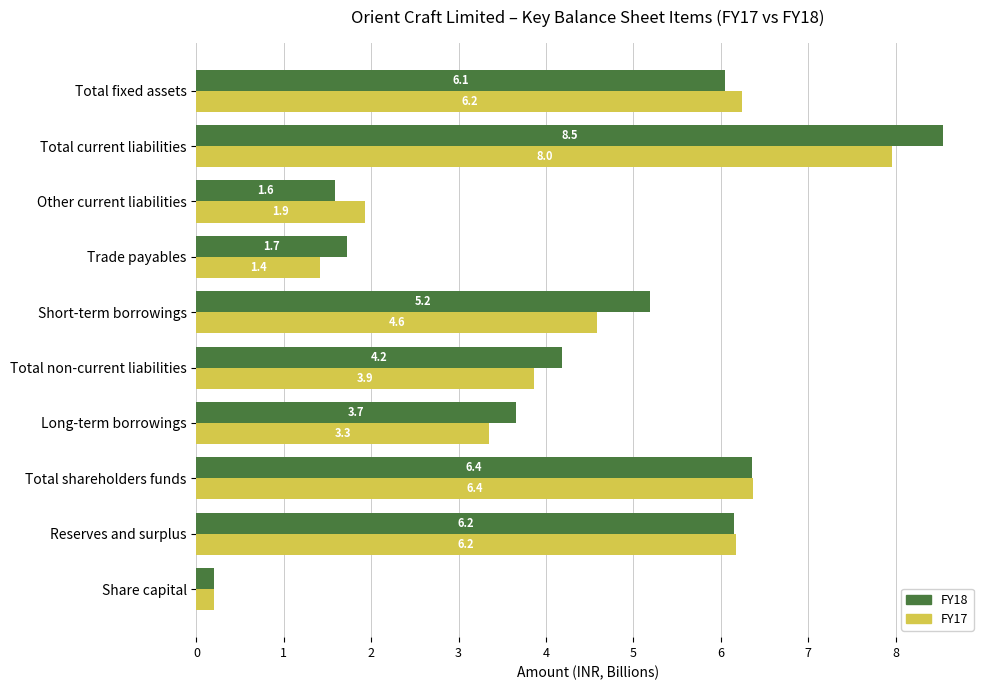

Which series has the largest range (max minus min)?

FY18